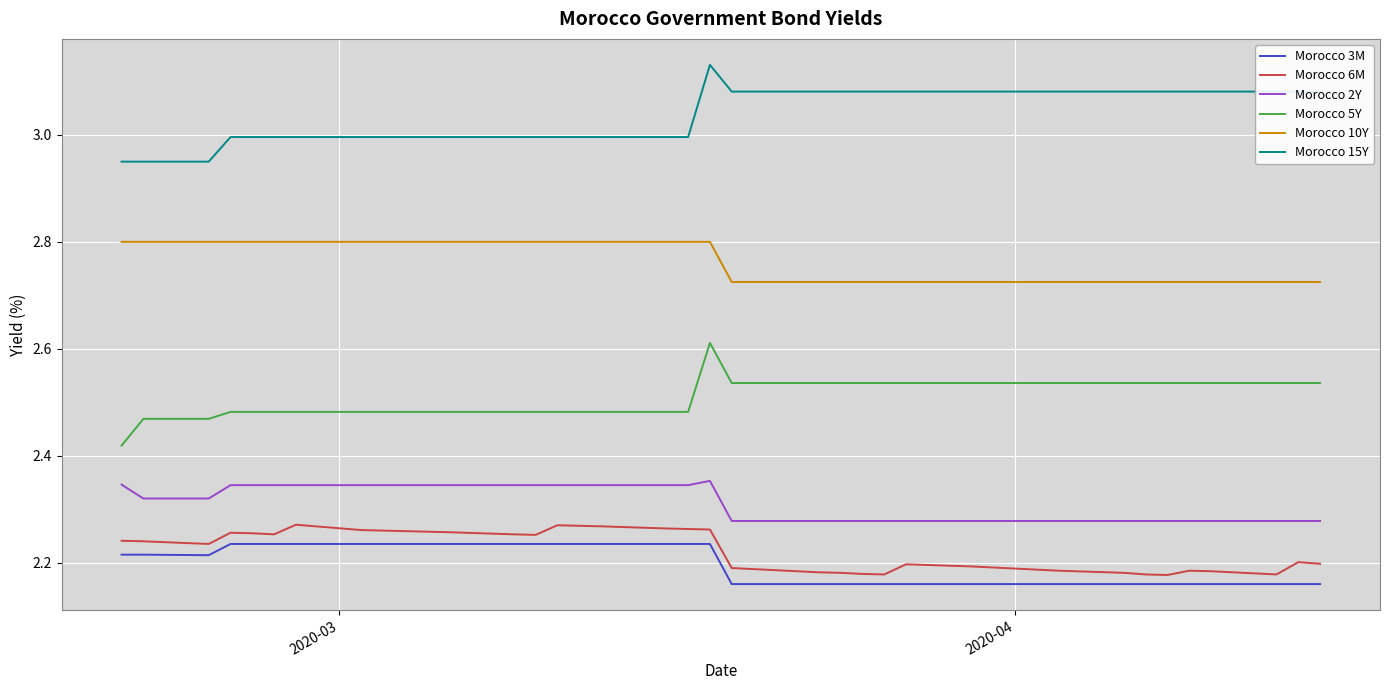

Which series has the largest total across all categories?

Morocco 15Y